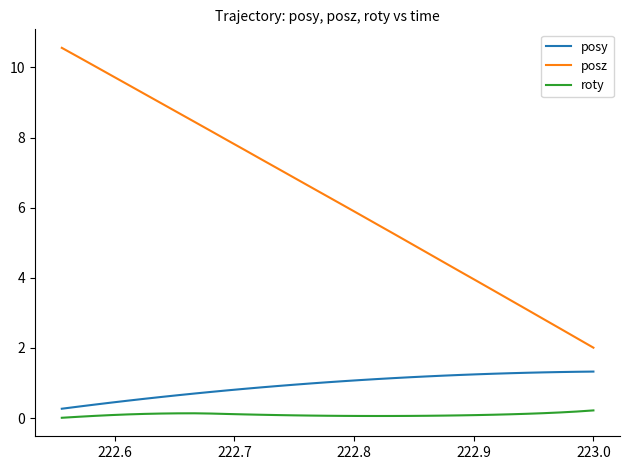

Does the chart display data point markers on the line(s)?

No